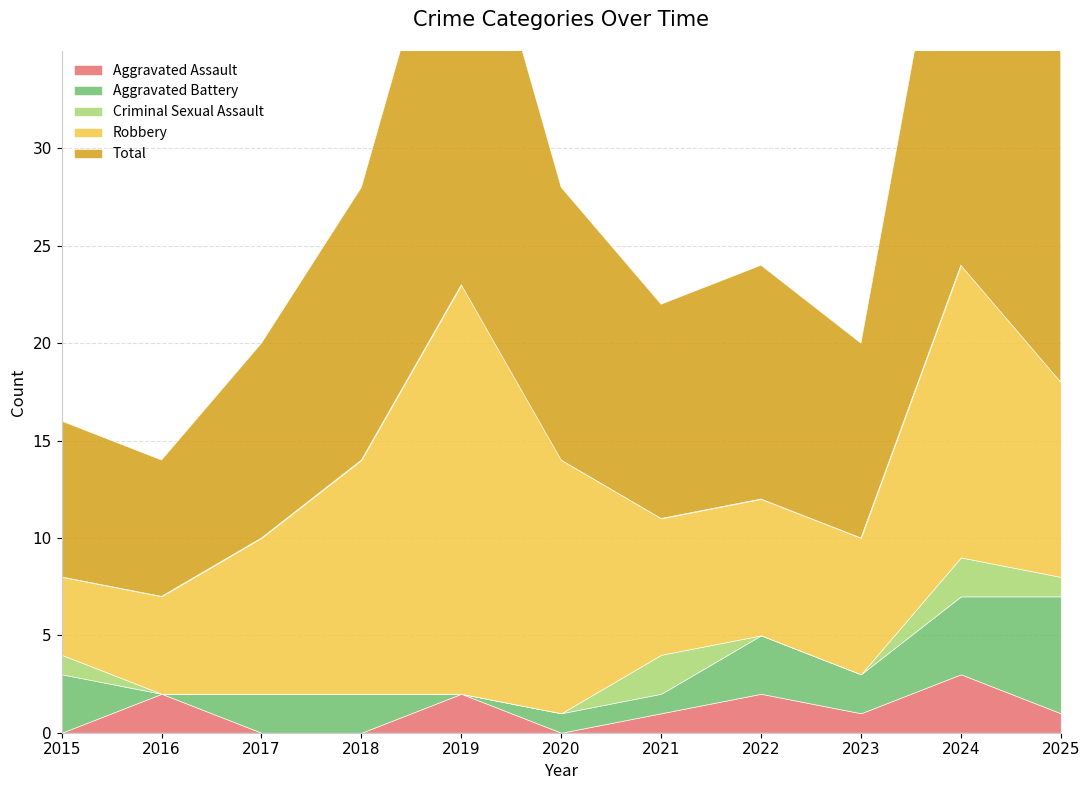

What is the sum of all Criminal Sexual Assault values?

6